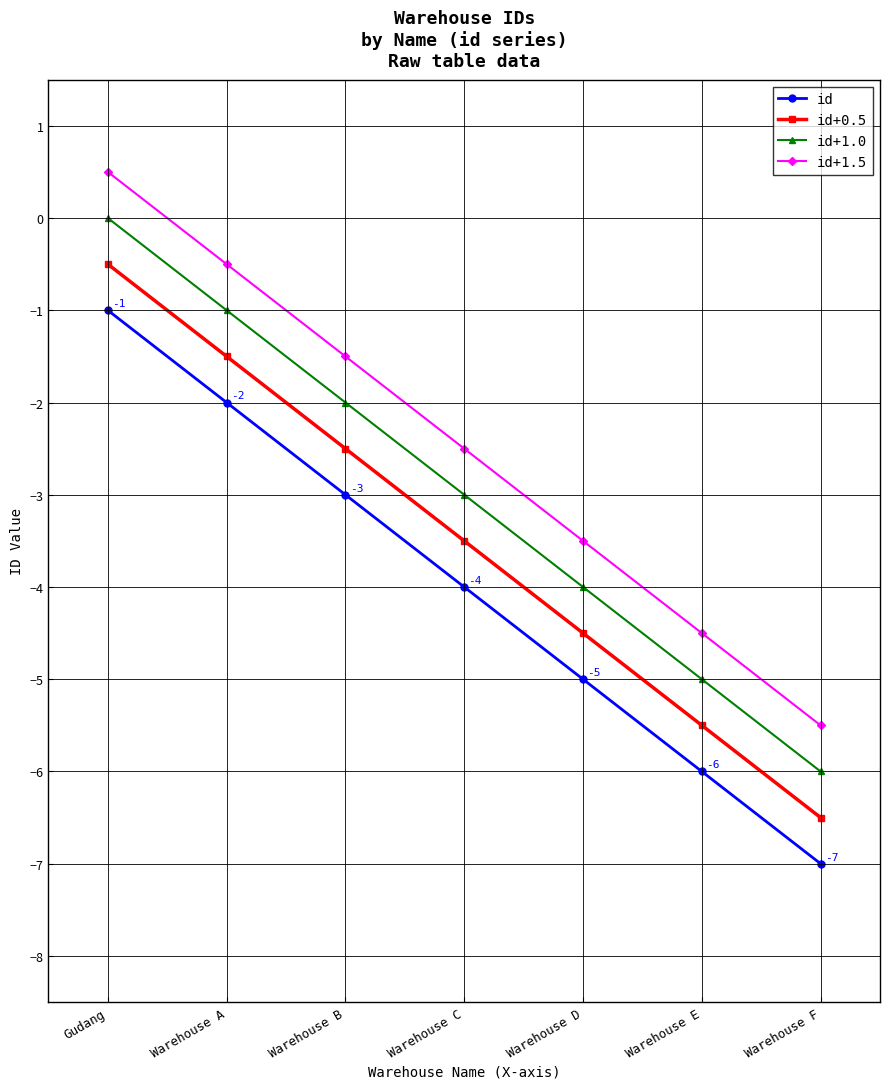

What are all the series names shown in the legend?

id, id+0.5, id+1.0, id+1.5